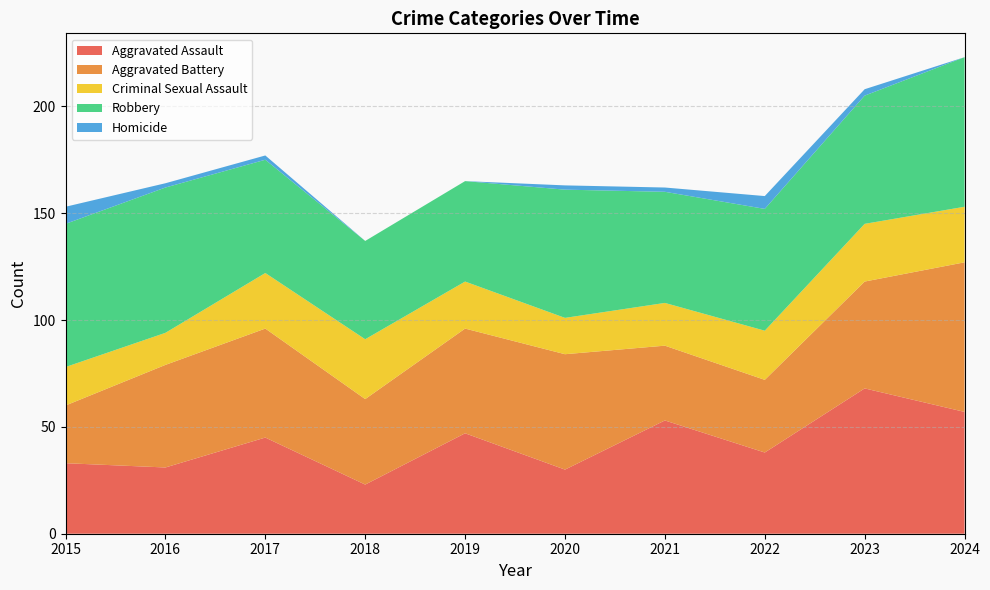

Reading left to right, what are all the values shown in this chart?

Aggravated Assault: 33	31	45	23	47	30	53	38	68	57
Aggravated Battery: 27	48	51	40	49	54	35	34	50	70
Criminal Sexual Assault: 18	15	26	28	22	17	20	23	27	26
Robbery: 67	68	53	46	47	60	52	57	60	70
Homicide: 8	2	2	0	0	2	2	6	3	0